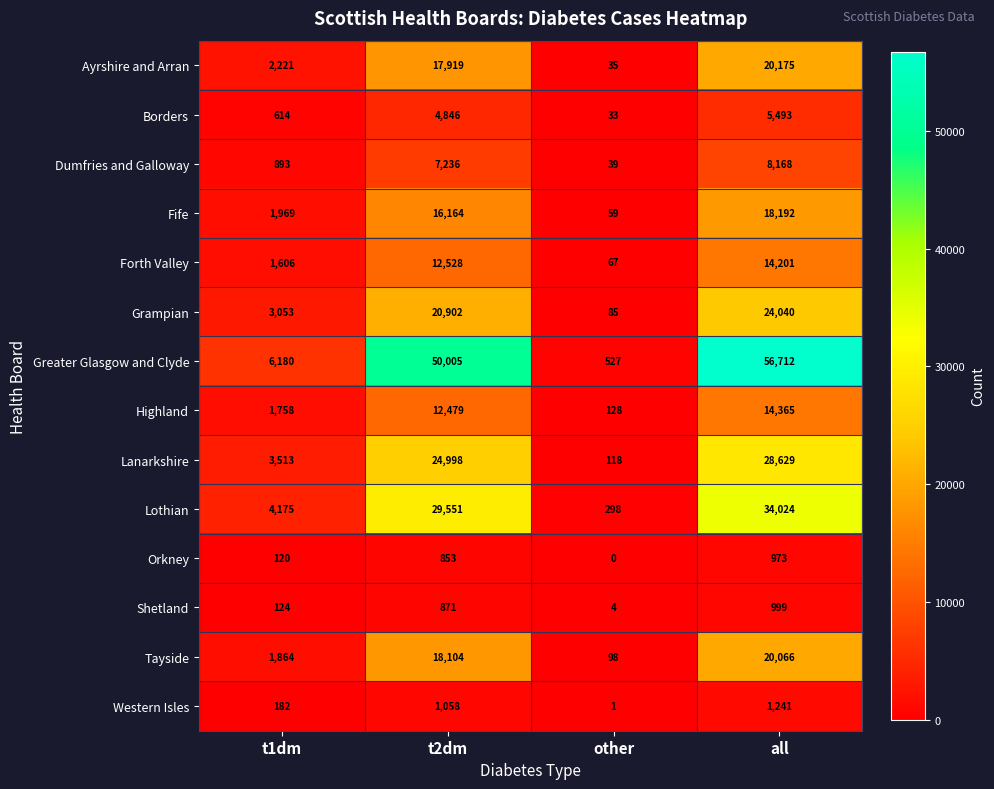

Between t2dm and other, which series saw the biggest shift?

Greater Glasgow and Clyde